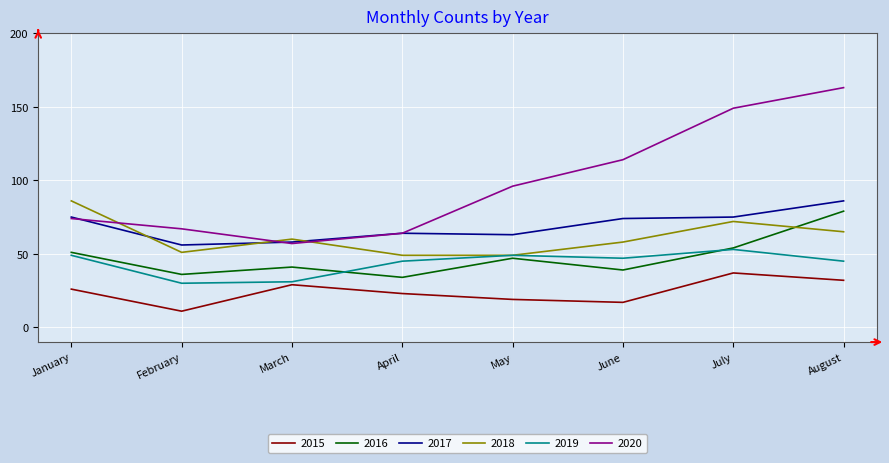

Reading right to left, transcribe all the data shown in this chart.

2015: 32	37	17	19	23	29	11	26
2016: 79	54	39	47	34	41	36	51
2017: 86	75	74	63	64	58	56	75
2018: 65	72	58	49	49	60	51	86
2019: 45	53	47	49	45	31	30	49
2020: 163	149	114	96	64	57	67	74